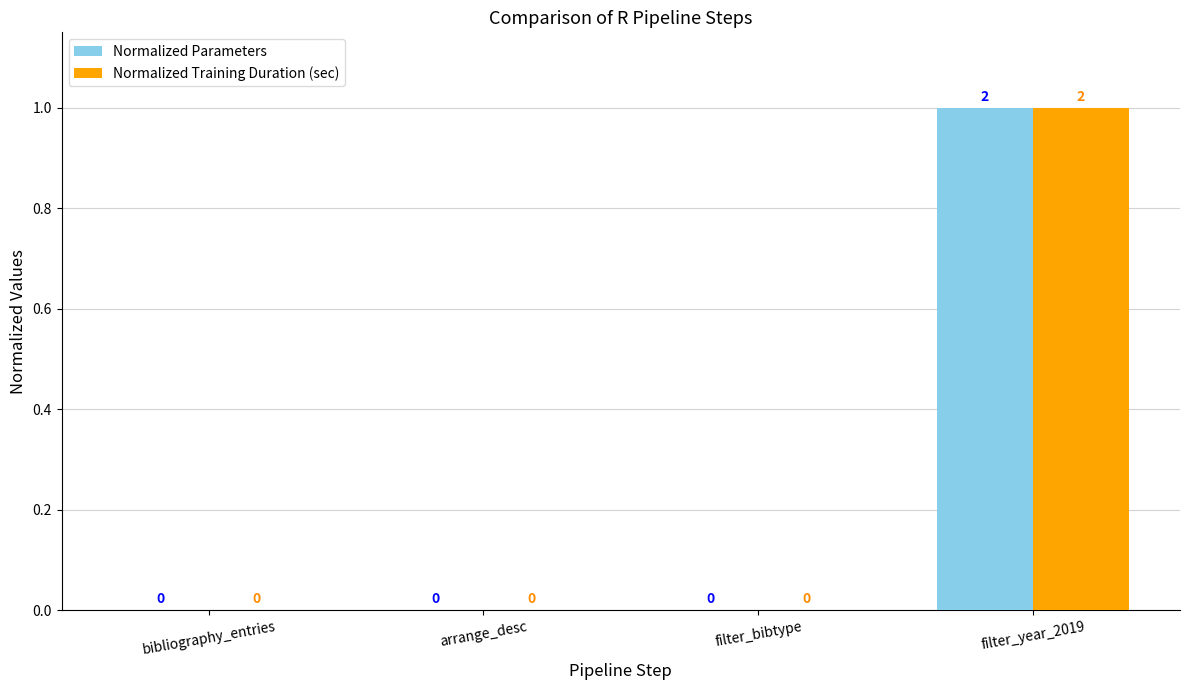

The Normalized Training Duration (sec) series shows 0 at arrange_desc. True or false?

True